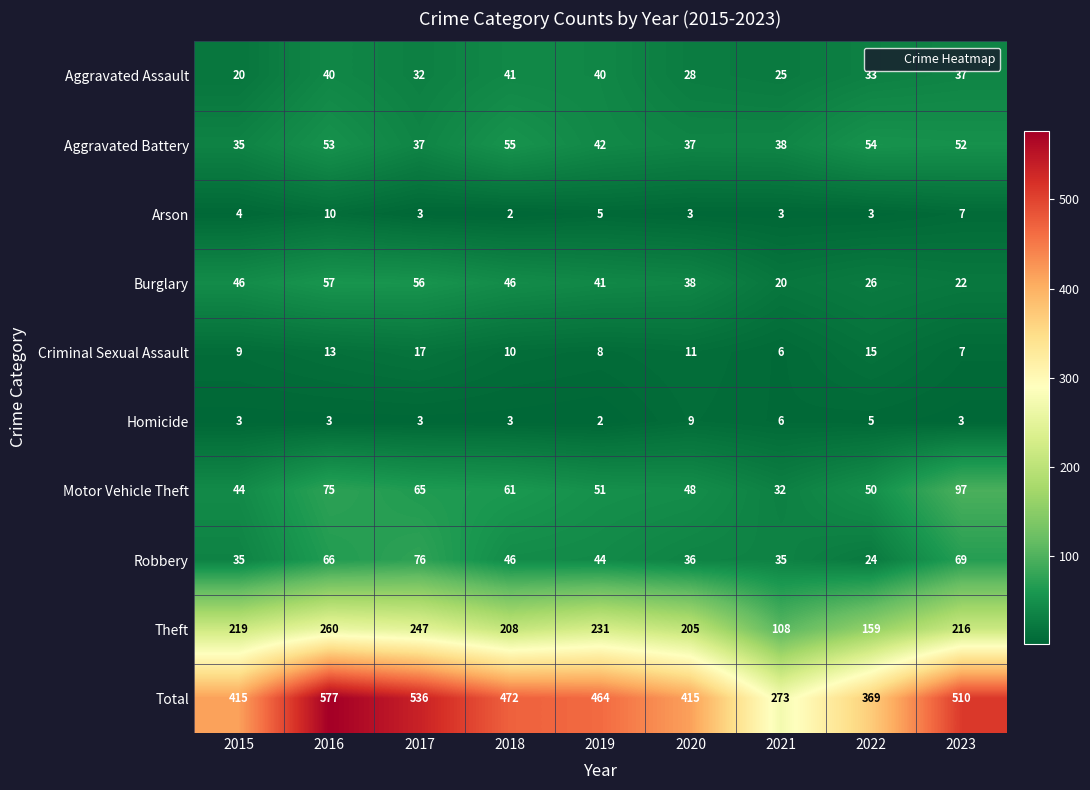

What is the sum of the Homicide values at 2019 and 2022?

7